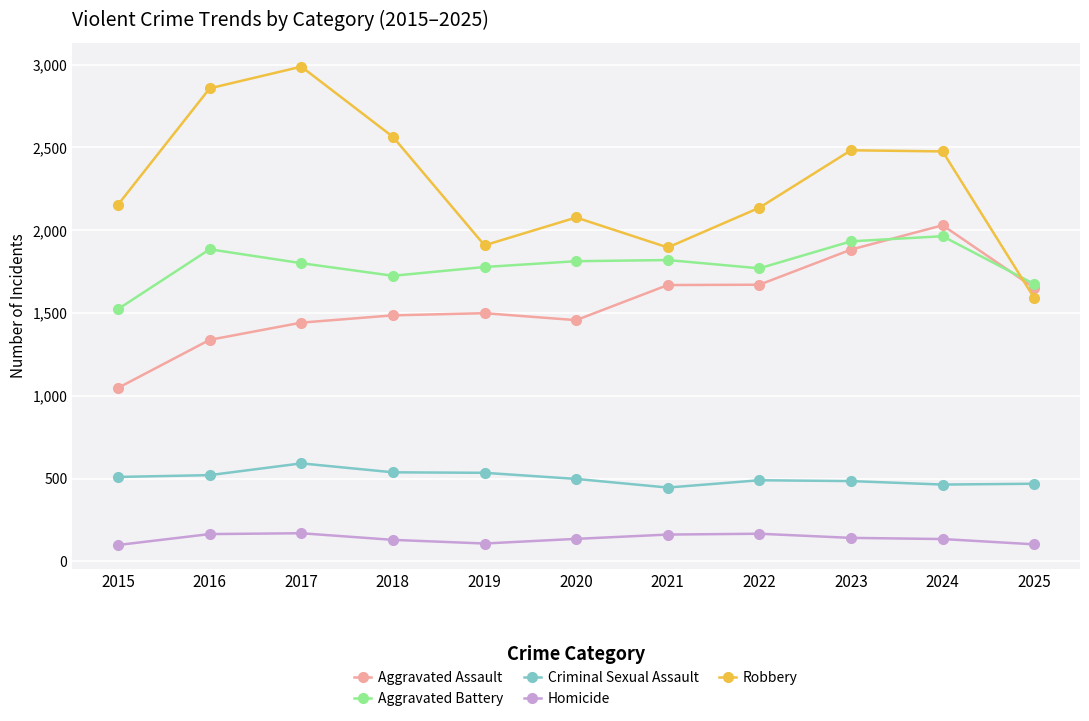

At which label does Criminal Sexual Assault reach its peak?

2017